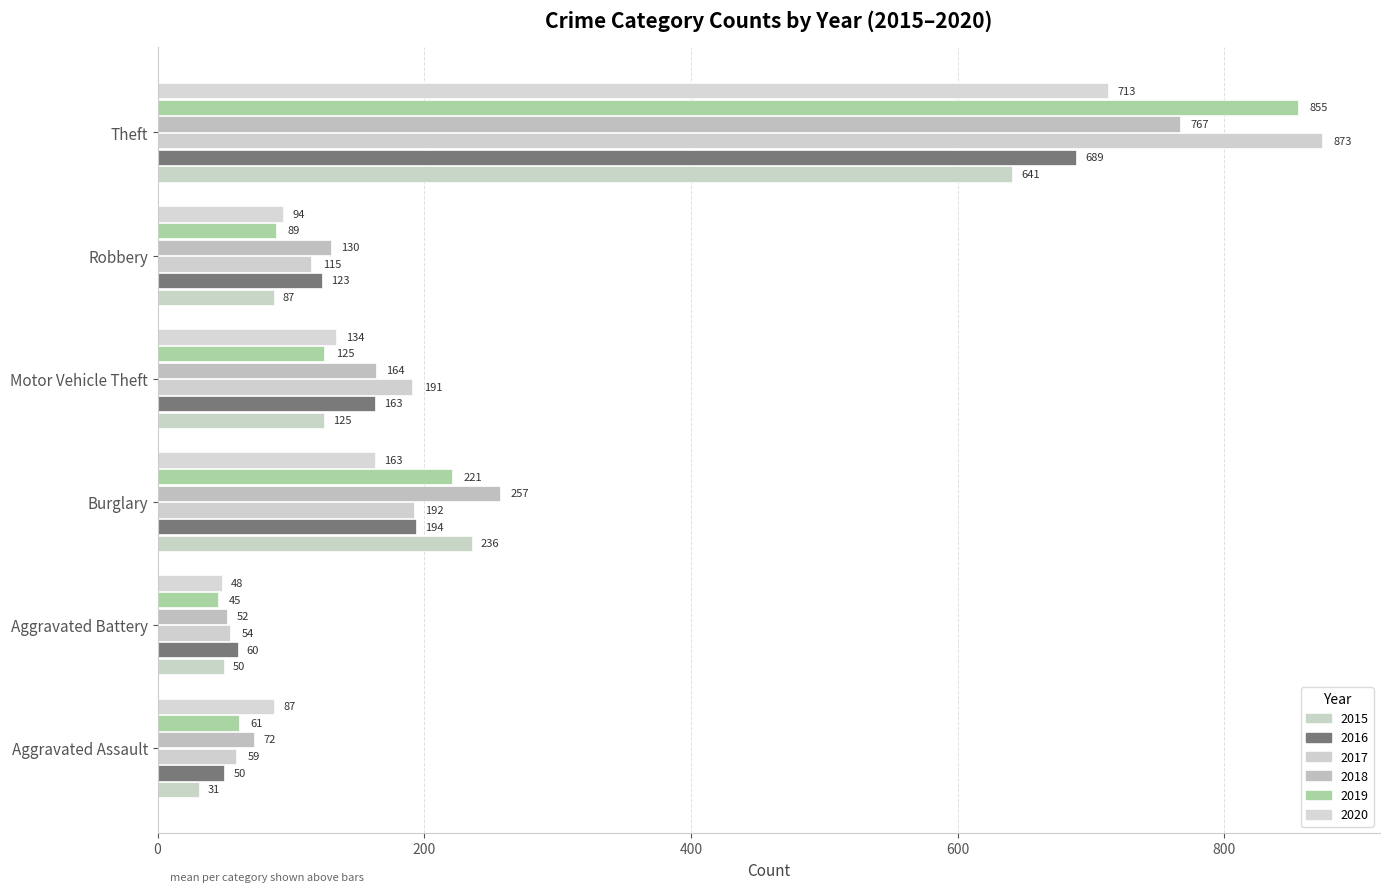

What is the total value across all series at Motor Vehicle Theft?

902